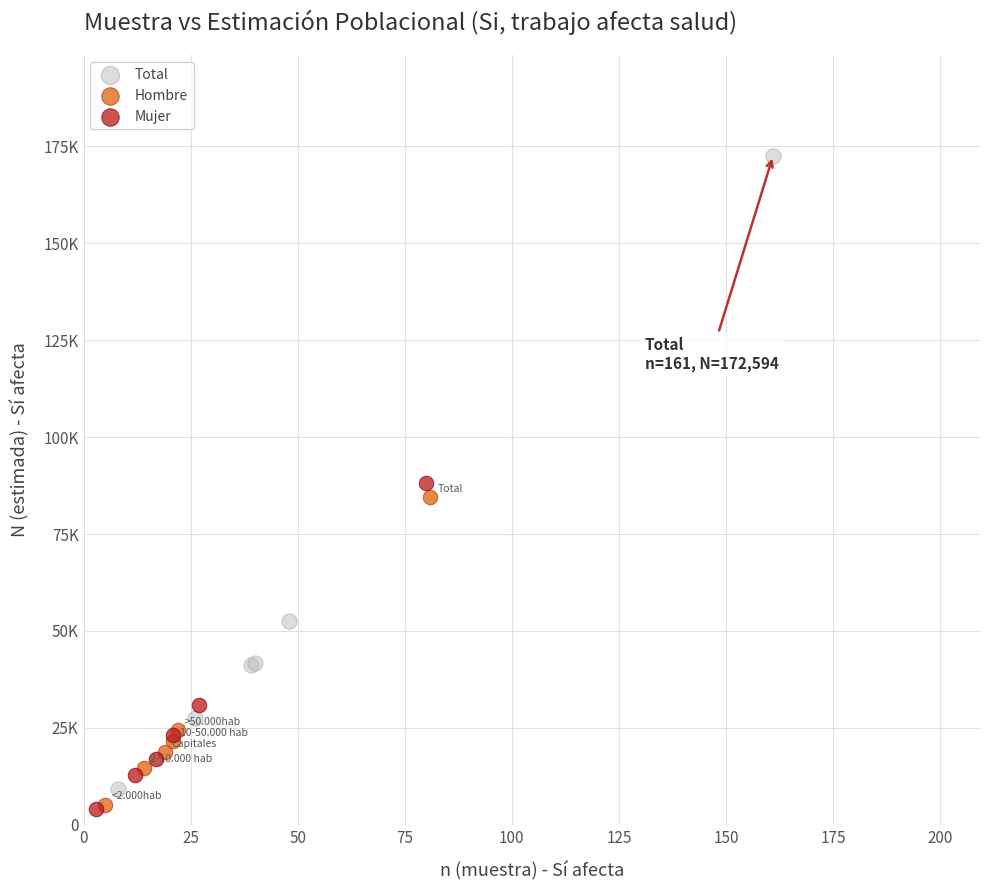

Which series has the largest Y range (max minus min)?

Total